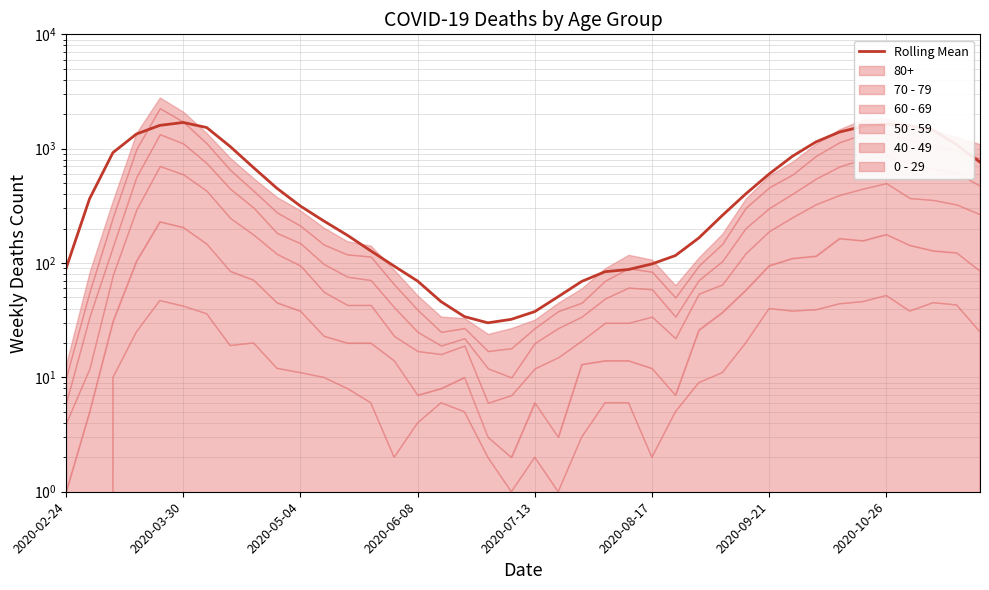

What position from the left is 29?

30